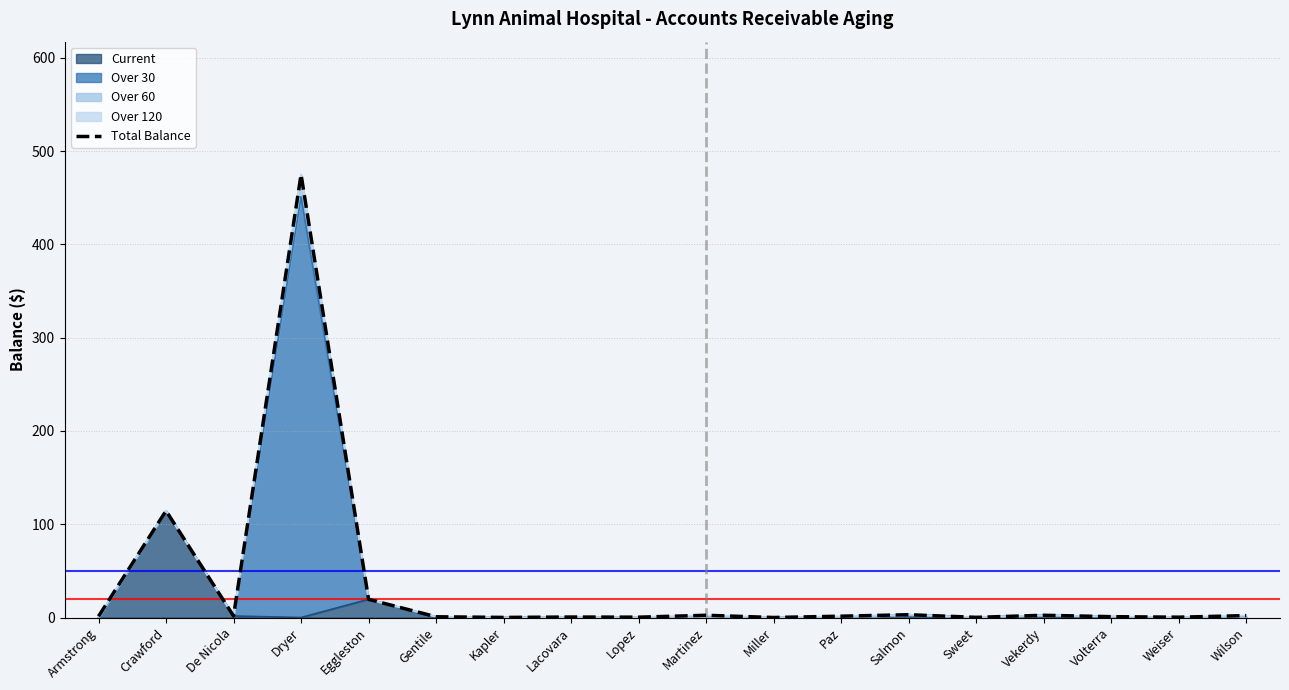

What is the value of the 17th point from the left?

0.4